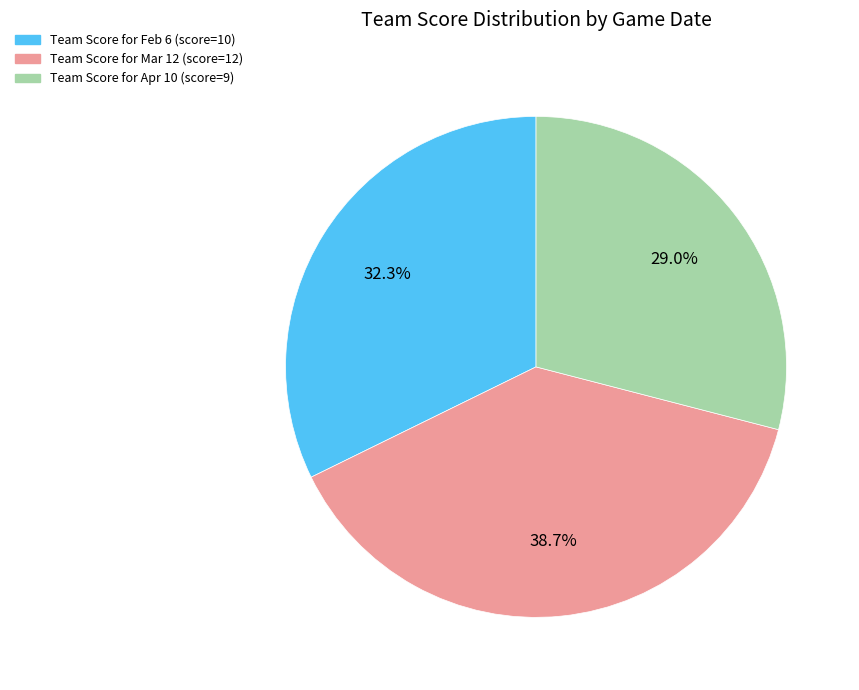

To the nearest percent, what is the difference between the largest and smallest slice percentages?

10%